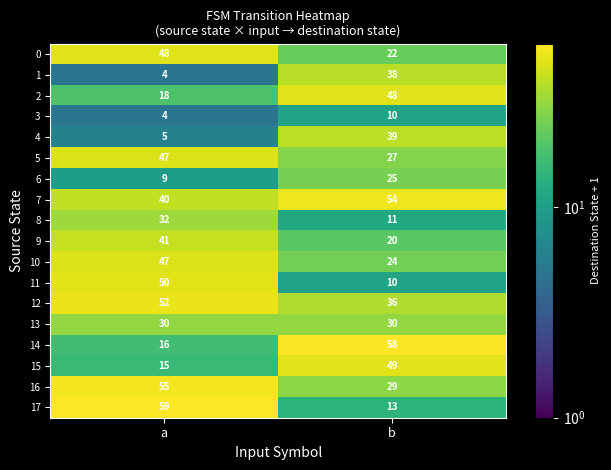

At which label is 6 closest to 17?

a